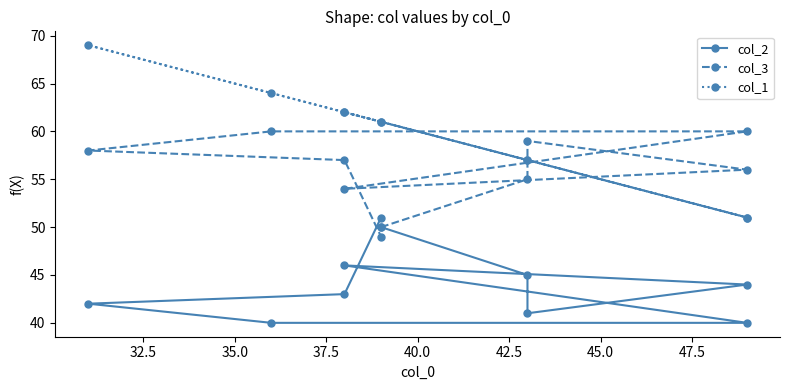

Which has a higher value, 47.5 or 45.0?

47.5